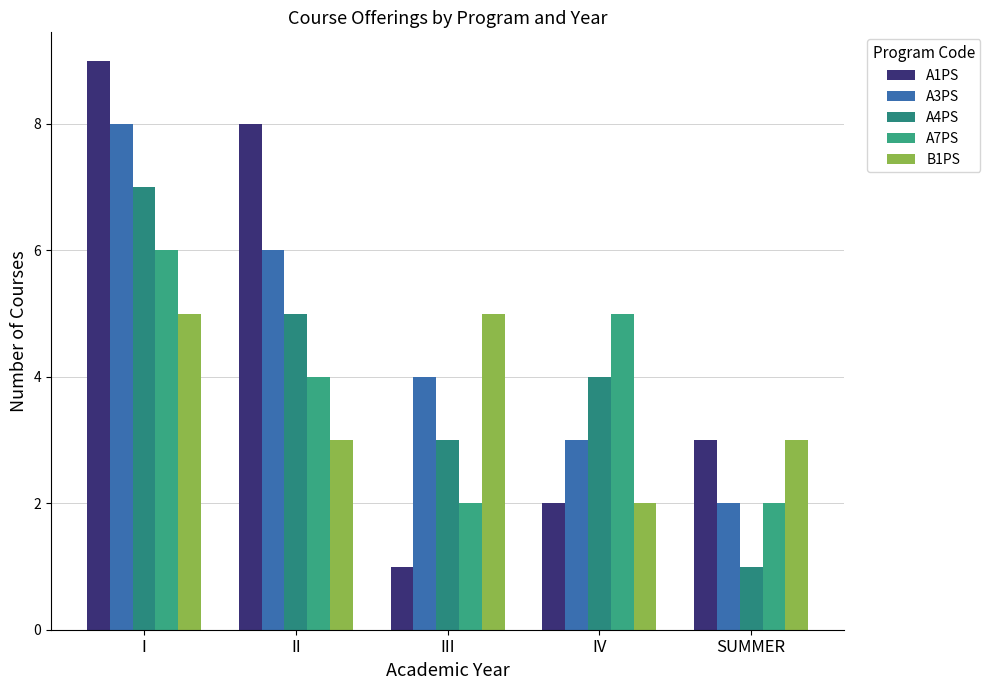

Is the value of A3PS at III greater than the value of B1PS at II?

Yes